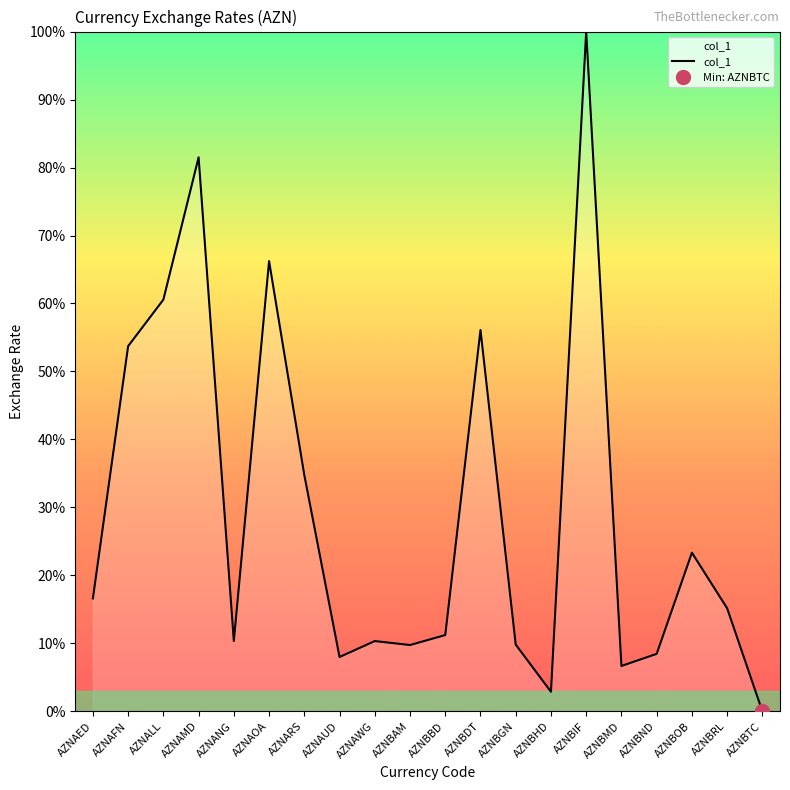

Where does the data first go above 15?

AZNAED